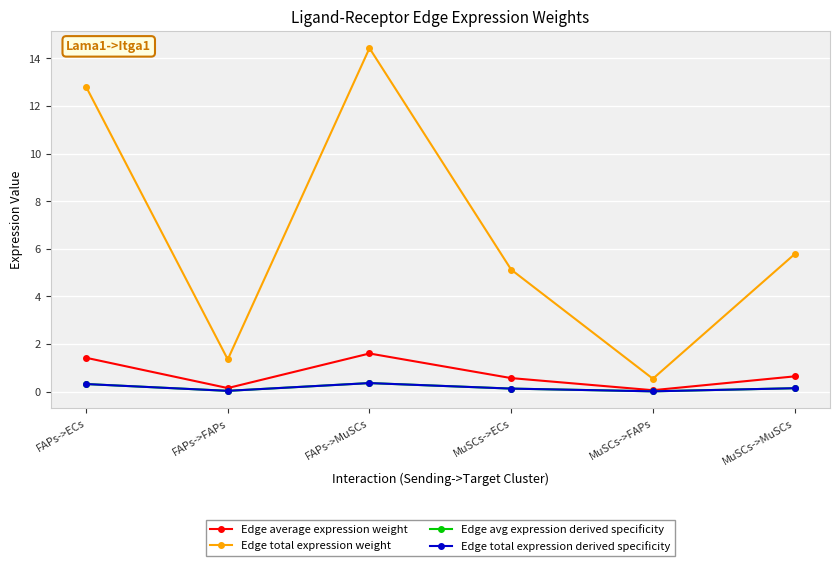

Where is the first local minimum for Edge total expression weight?

FAPs->FAPs